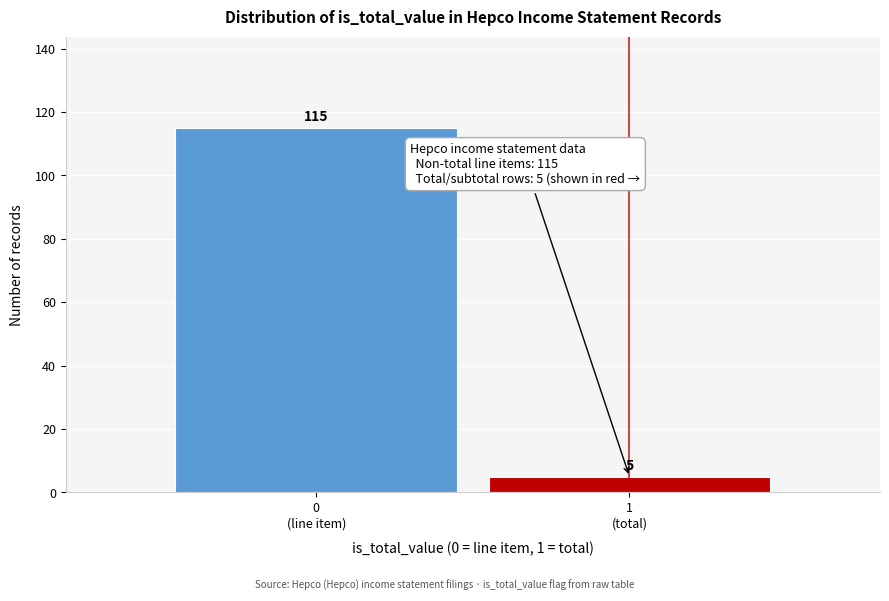

Reading left to right, what are all the values shown in this chart?

115	5